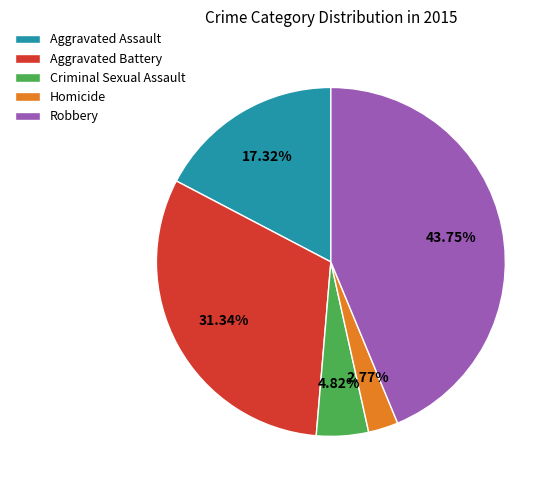

Between Homicide and Aggravated Battery, which is larger?

Aggravated Battery